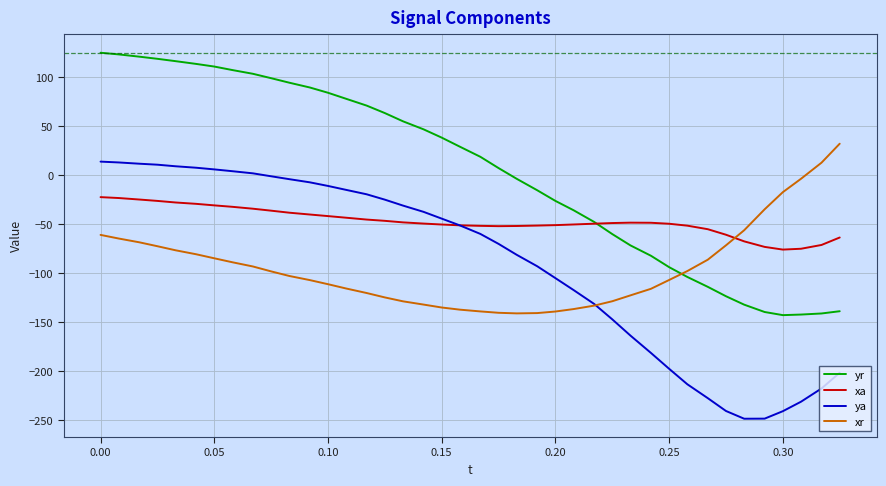

Which series has the largest total across all categories?

yr